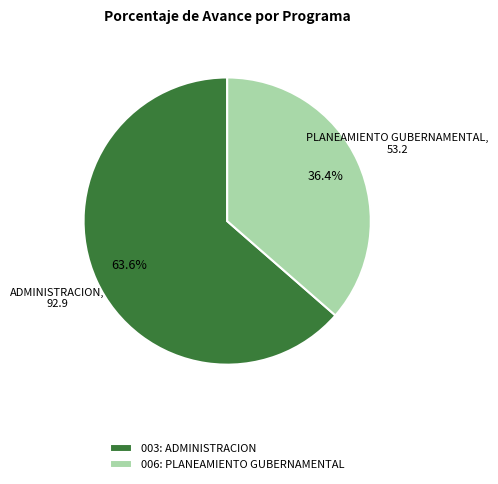

How many slices are in this pie chart?

2